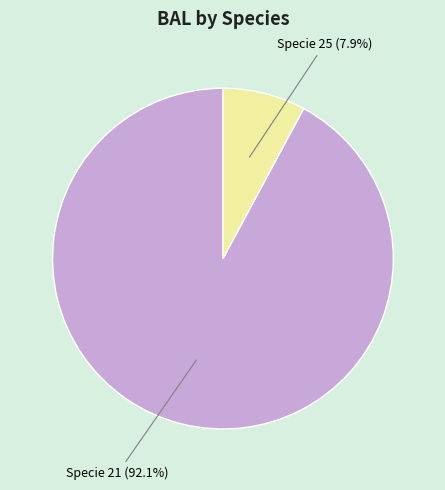

Is there a majority slice in this chart?

Yes